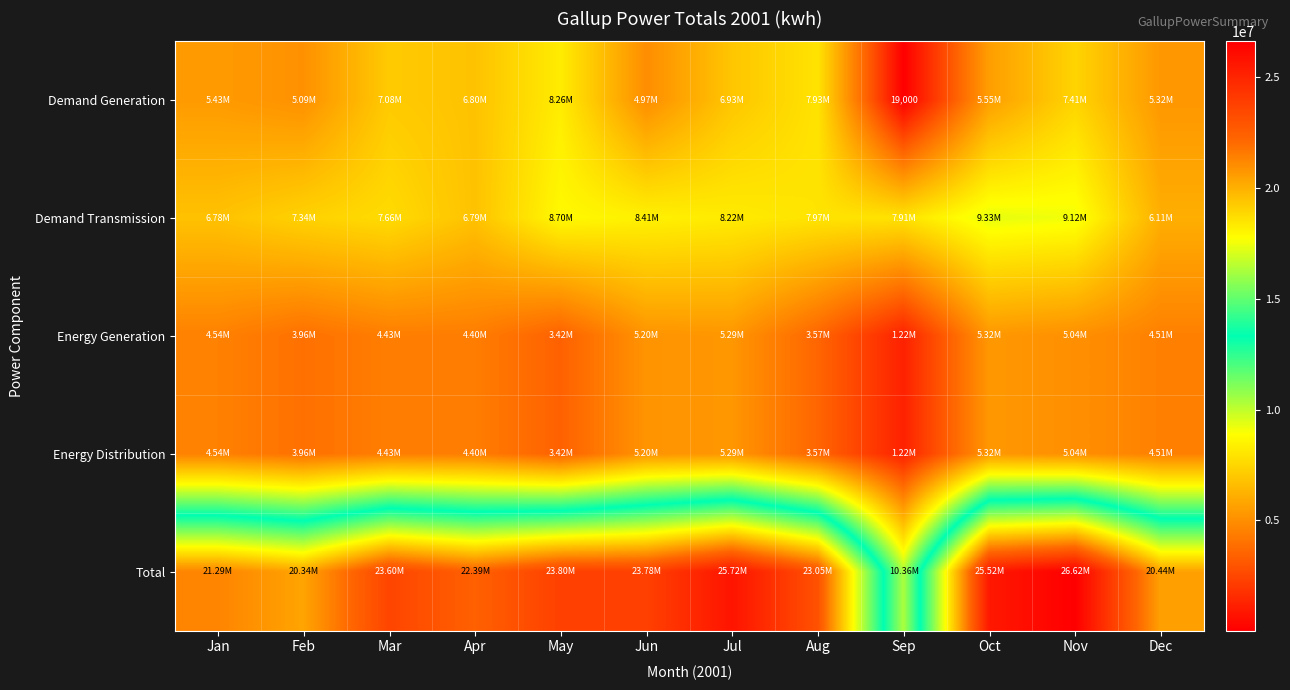

Is it true that Total equals 20344108 at Feb?

True